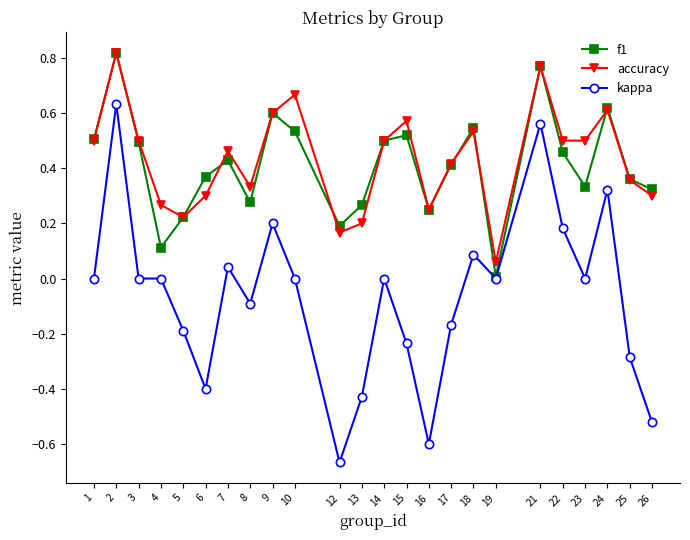

The value of accuracy at 16 is 0.2. True or false?

True